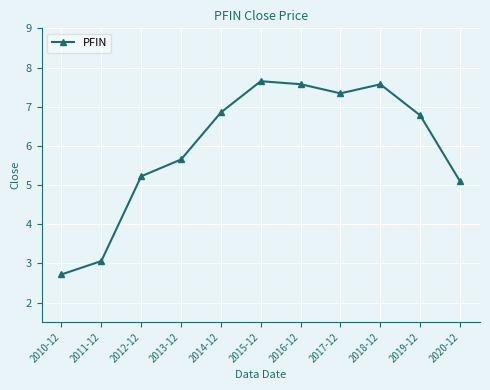

What is the label of the 2nd point from the right?

2019-12